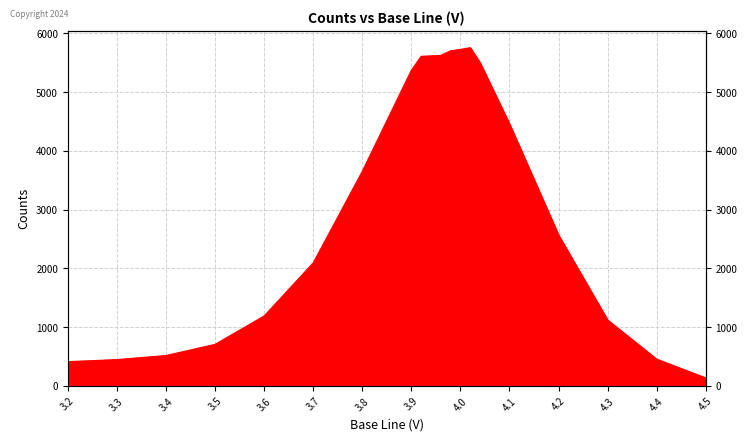

Which label corresponds to the smallest value in the chart?

4.5